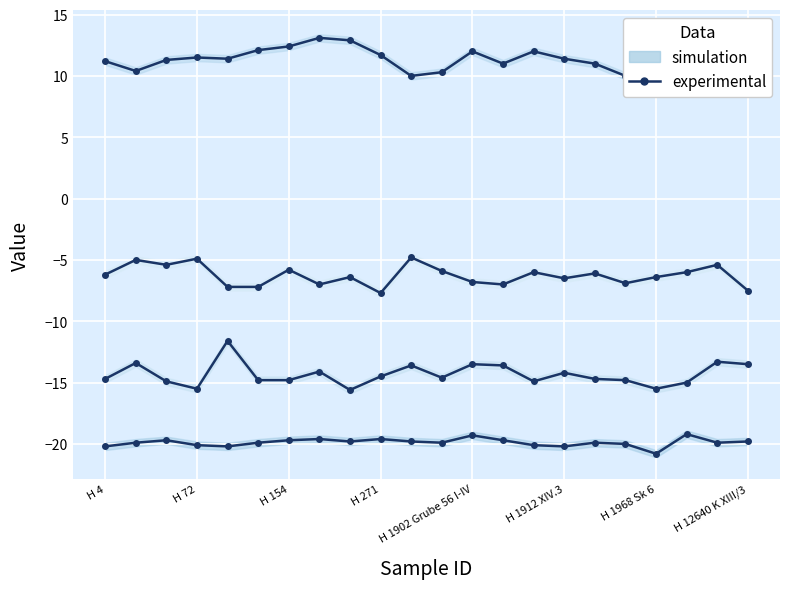

What is the difference between the maximum and minimum values in the D experimental series?

2.9